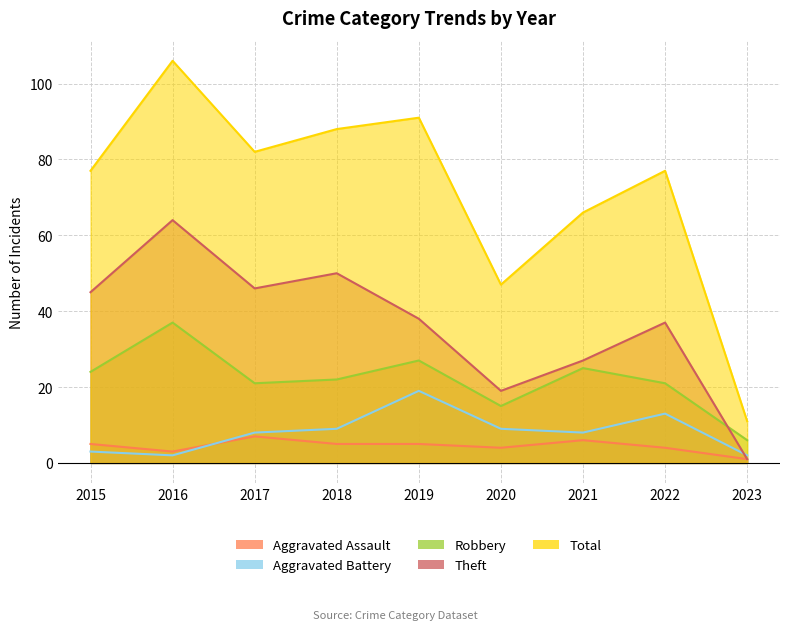

How many categories are shown in the chart?

9